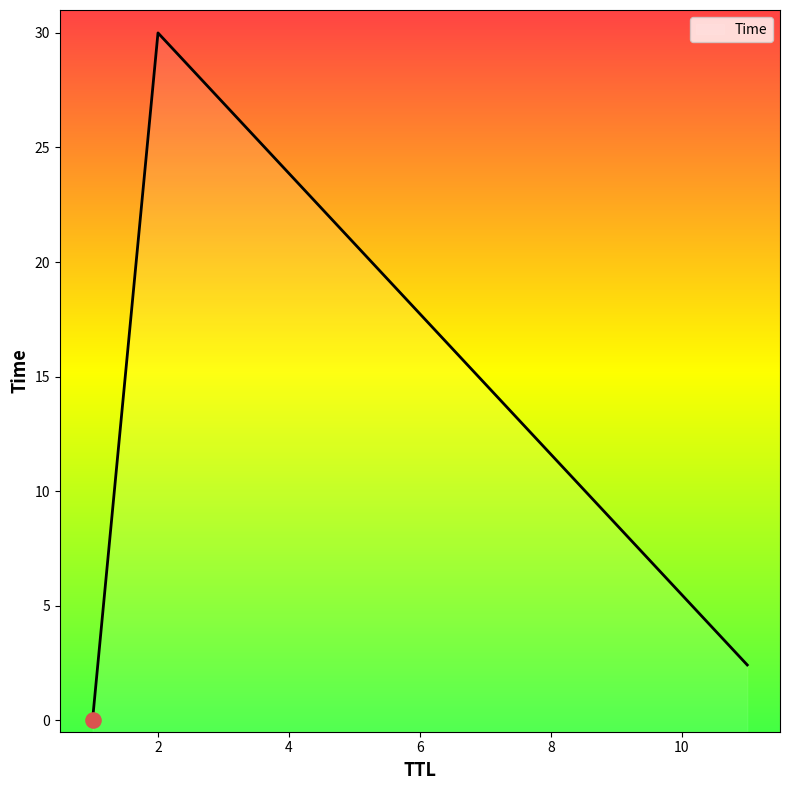

Between 11 and 2, which is larger?

2